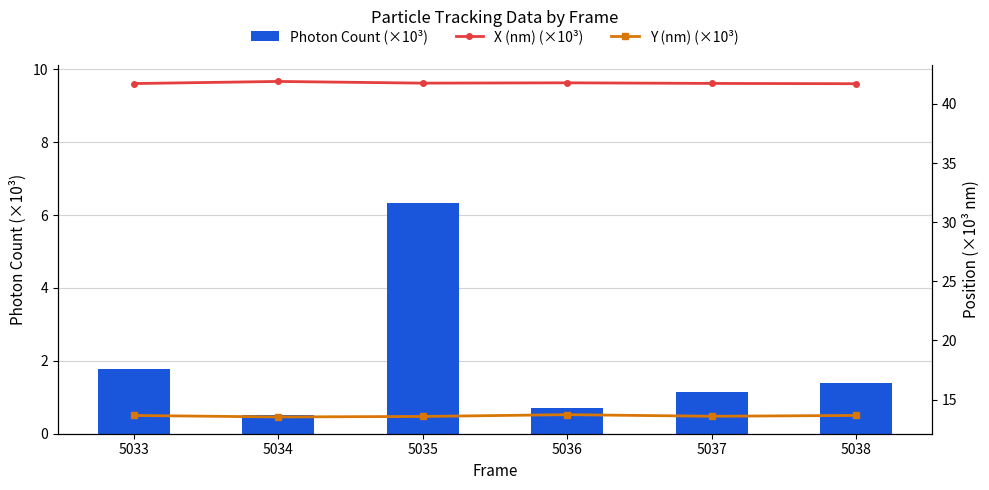

Which label corresponds to the smallest value in the chart?

5034